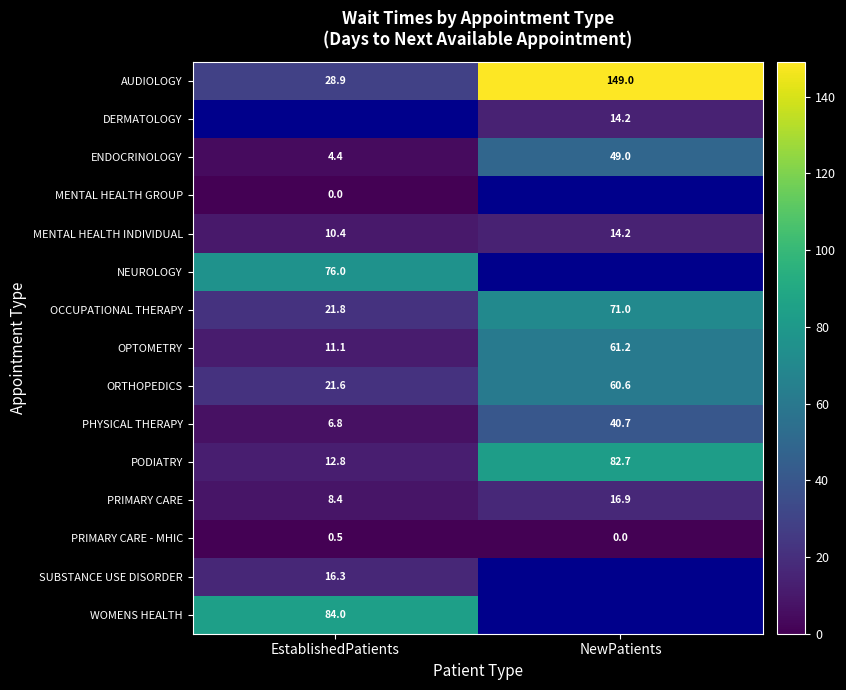

What is the spread (max minus min) of values at EstablishedPatients?

84.0